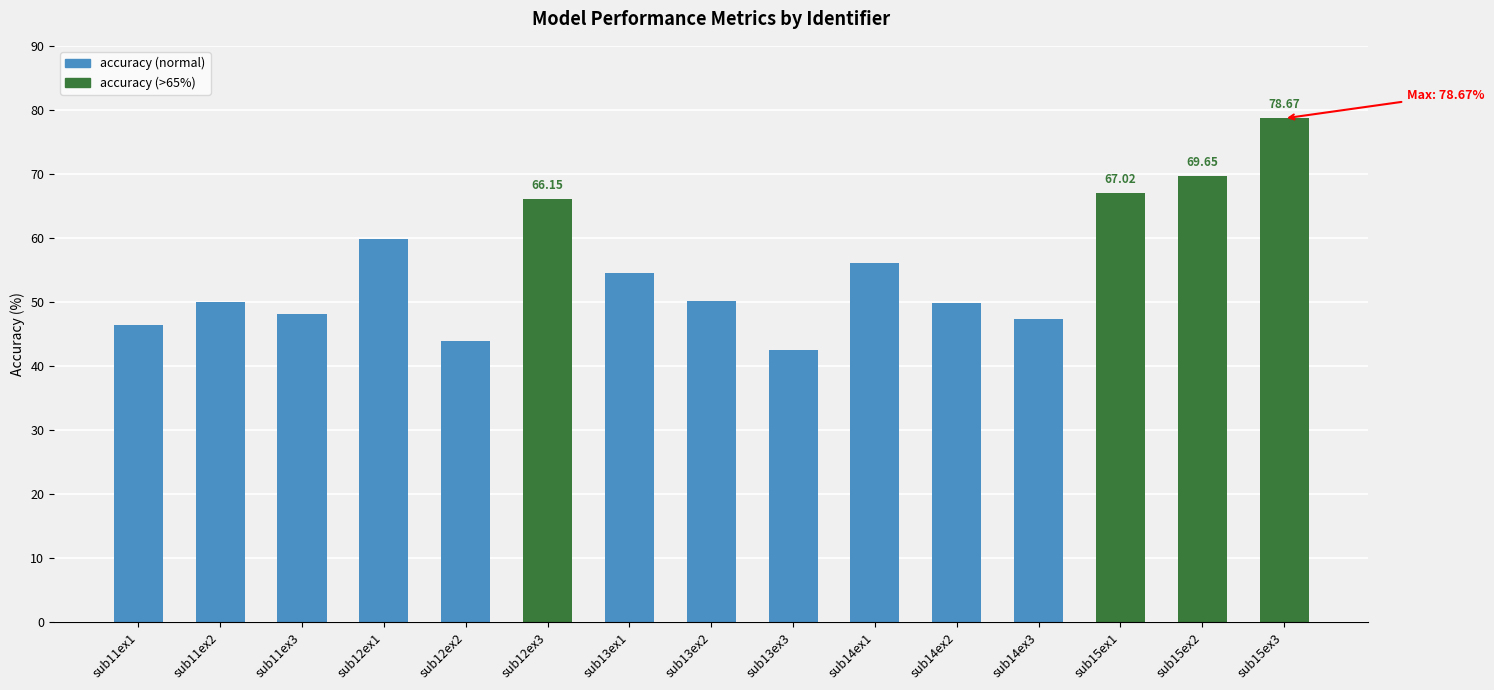

What is the label of the 11th bar from the right?

sub12ex2